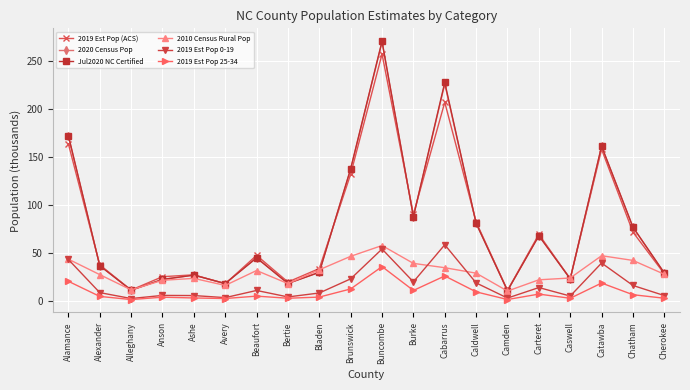

What is the average value of the 2019 Est Pop 0-19 series?

17.2